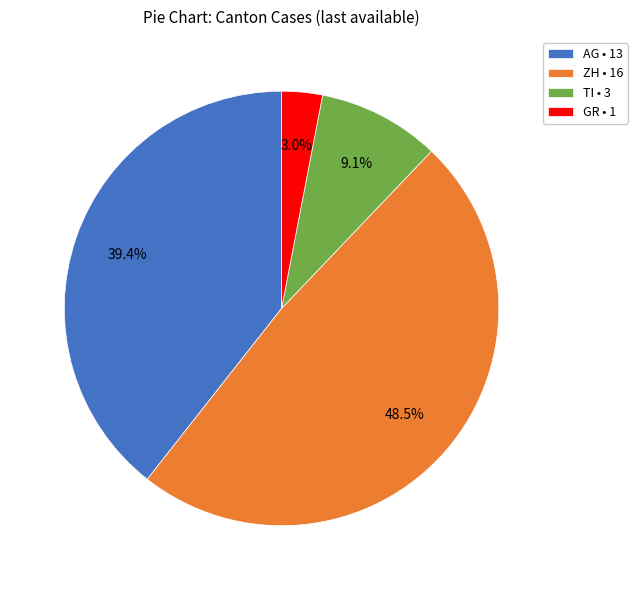

Between ZH and TI, which is larger?

ZH